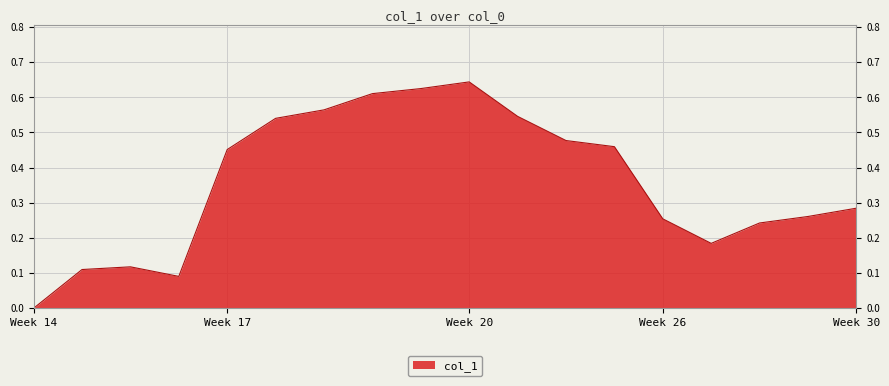

Which label corresponds to the largest value in the chart?

Week 20